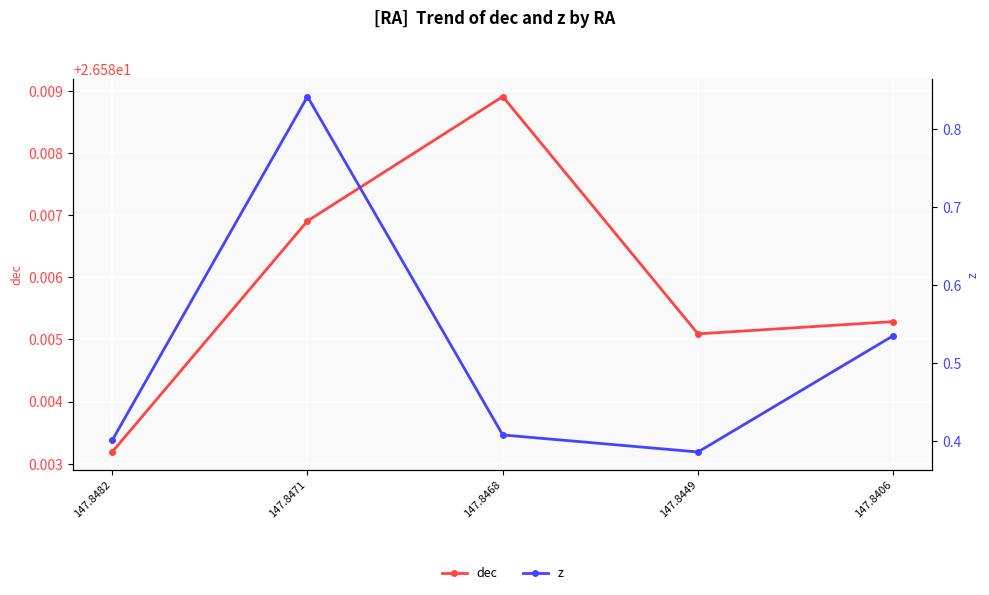

What is the difference between the highest and lowest values at 147.8449?

26.2